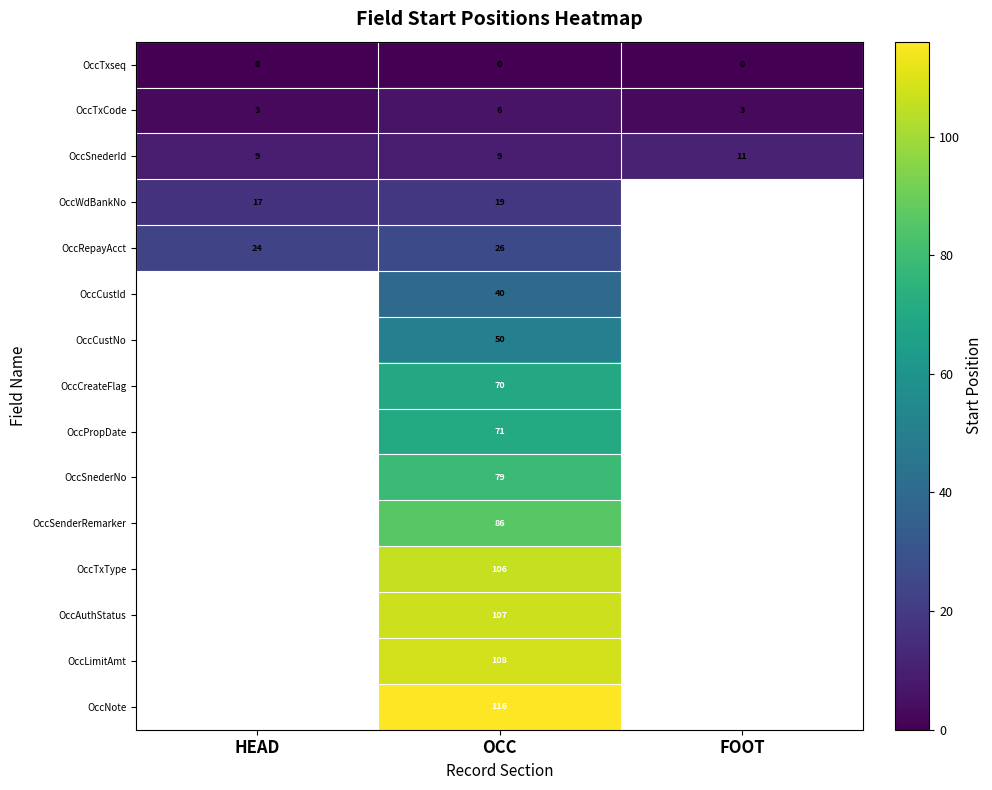

What is the spread (max minus min) of values at OCC?

116